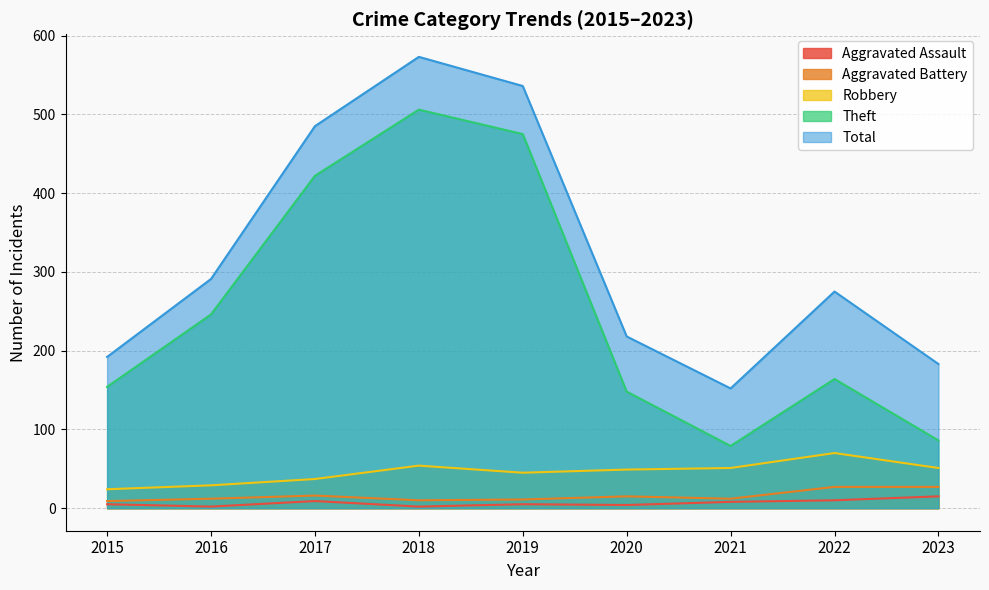

Reading left to right, list all the values displayed in this chart.

Aggravated Assault: 2015=5	2016=2	2017=9	2018=2	2019=5	2020=4	2021=8	2022=10	2023=15
Aggravated Battery: 2015=9	2016=12	2017=16	2018=10	2019=11	2020=15	2021=12	2022=27	2023=27
Robbery: 2015=24	2016=29	2017=37	2018=54	2019=45	2020=49	2021=51	2022=70	2023=51
Theft: 2015=154	2016=246	2017=422	2018=506	2019=475	2020=148	2021=79	2022=164	2023=86
Total: 2015=192	2016=291	2017=485	2018=573	2019=536	2020=218	2021=152	2022=275	2023=183